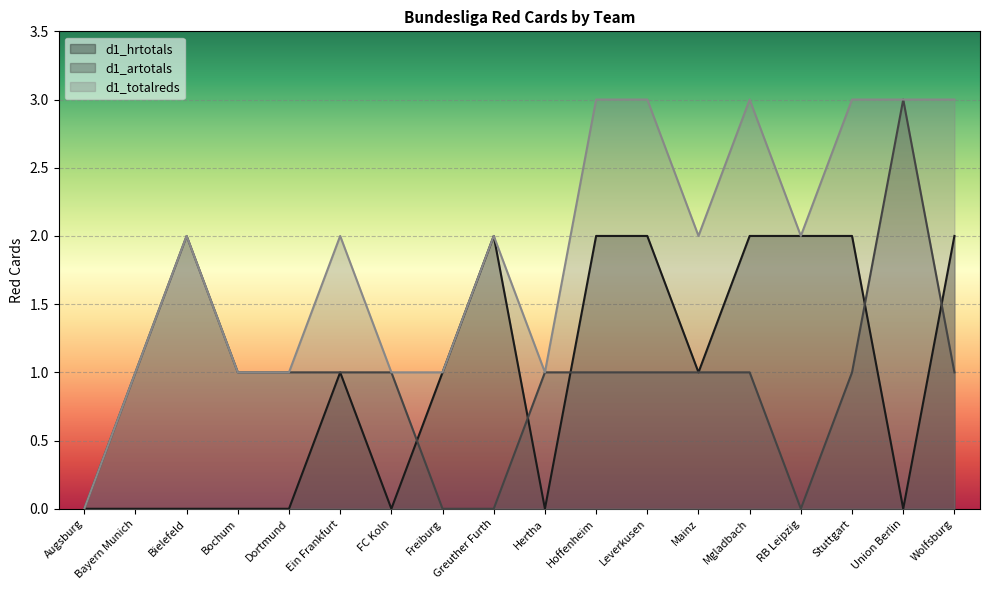

What are all the series names shown in the legend?

d1_hrtotals, d1_artotals, d1_totalreds